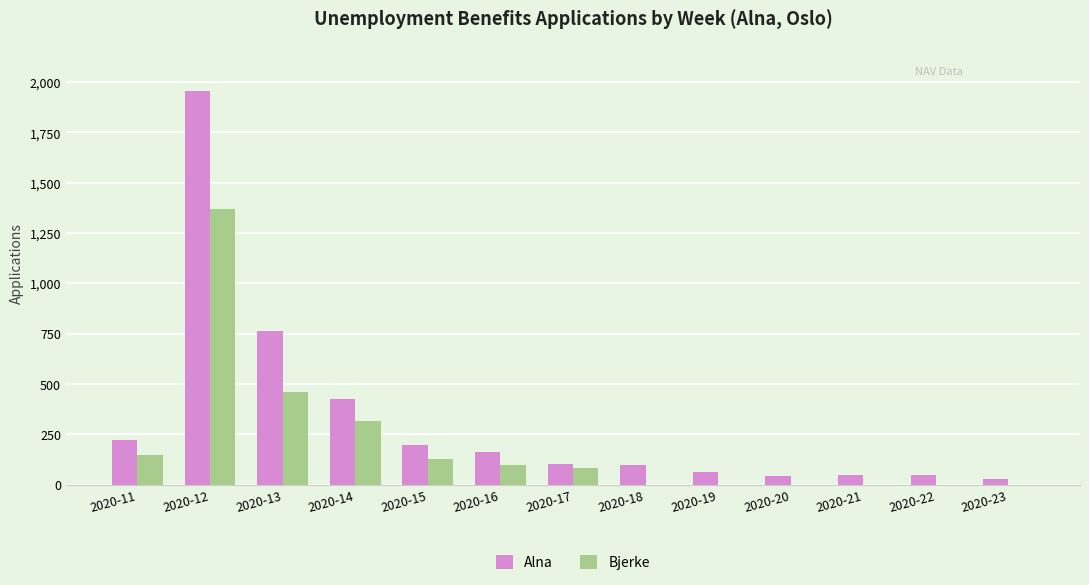

How many data points does each series have?

13